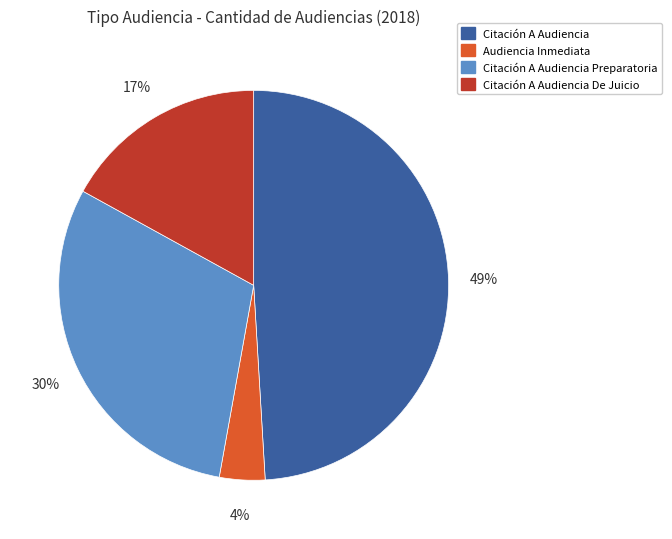

The Citación A Audiencia De Juicio slice represents 17% of the pie. True or false?

True